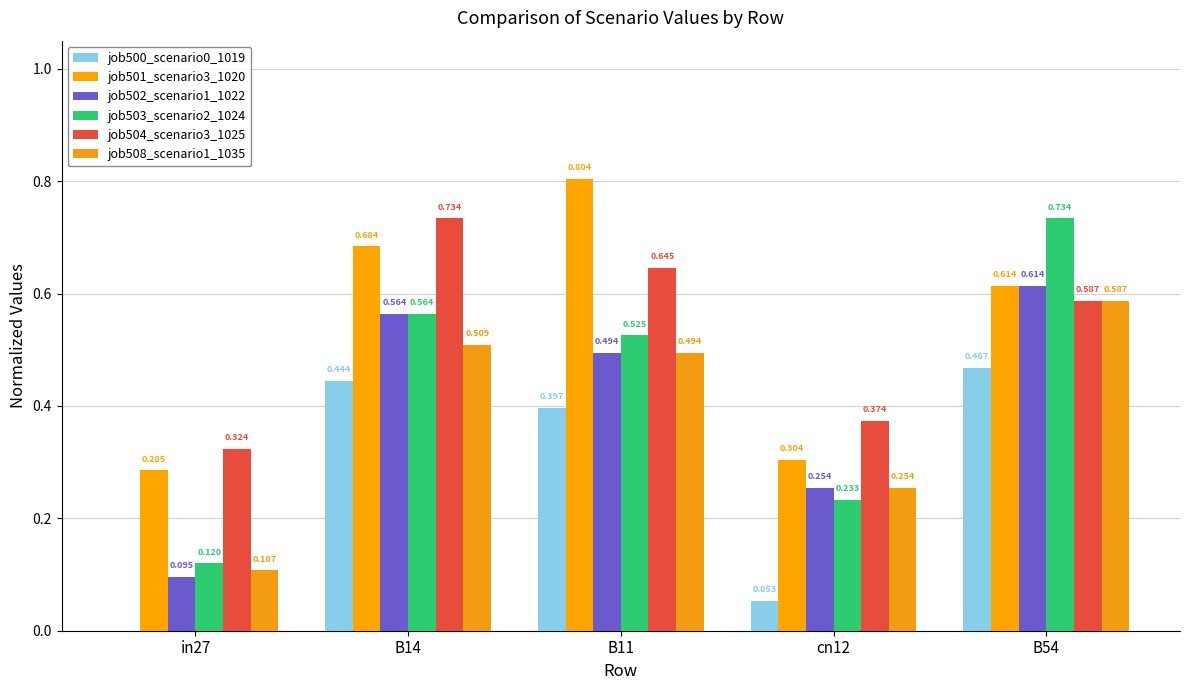

Reading left to right, extract all data points from this chart.

job500_scenario0_1019: in27=0.0	B14=0.4	B11=0.4	cn12=0.1	B54=0.5
job501_scenario3_1020: in27=0.3	B14=0.7	B11=0.8	cn12=0.3	B54=0.6
job502_scenario1_1022: in27=0.1	B14=0.6	B11=0.5	cn12=0.3	B54=0.6
job503_scenario2_1024: in27=0.1	B14=0.6	B11=0.5	cn12=0.2	B54=0.7
job504_scenario3_1025: in27=0.3	B14=0.7	B11=0.6	cn12=0.4	B54=0.6
job508_scenario1_1035: in27=0.1	B14=0.5	B11=0.5	cn12=0.3	B54=0.6